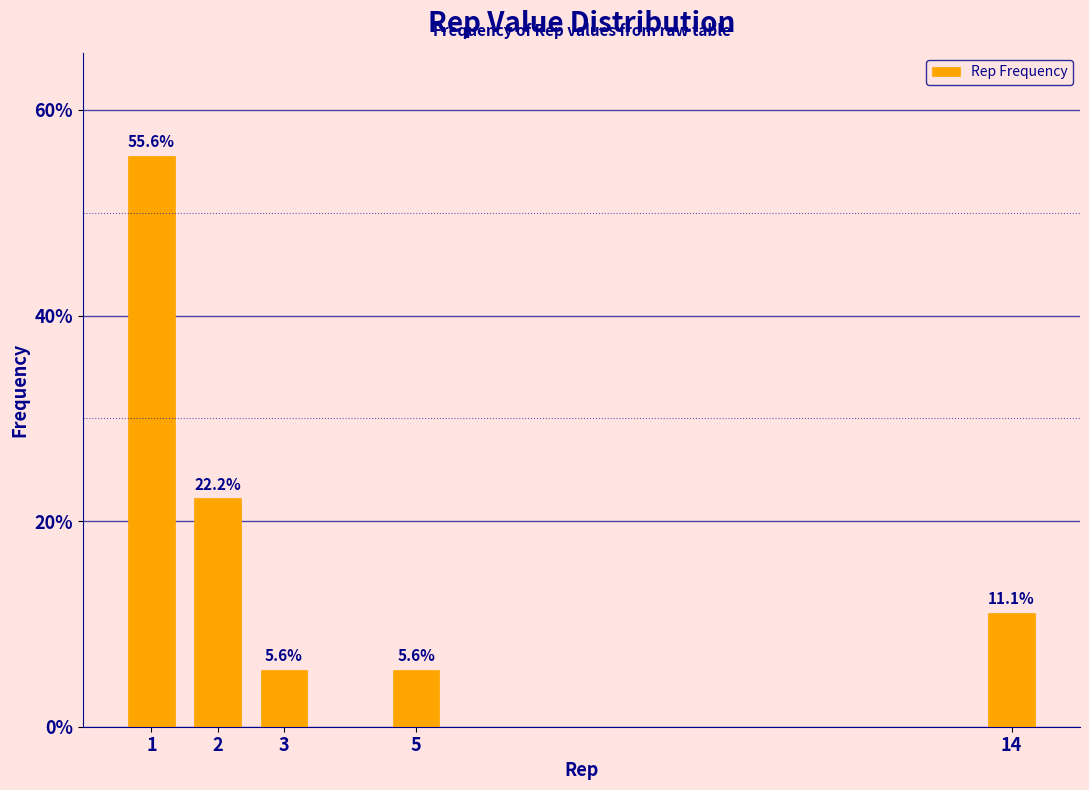

Reading left to right, list all the values displayed in this chart.

1=55.6	2=22.2	3=5.6	5=5.6	14=11.1